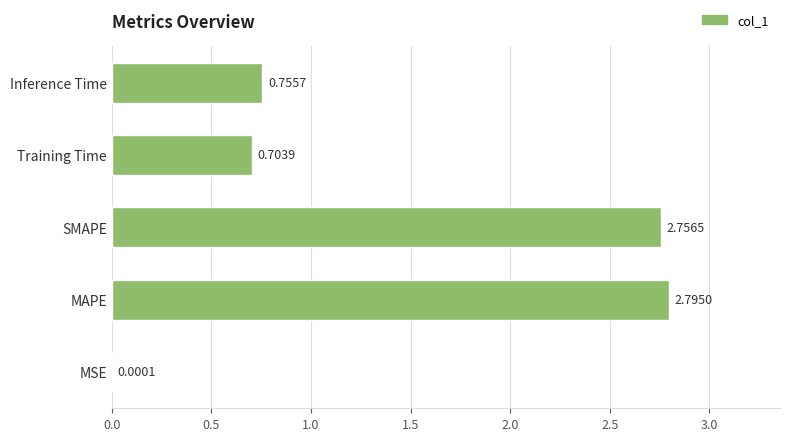

What is the ratio of the value at Training Time to the value at SMAPE?

0.3